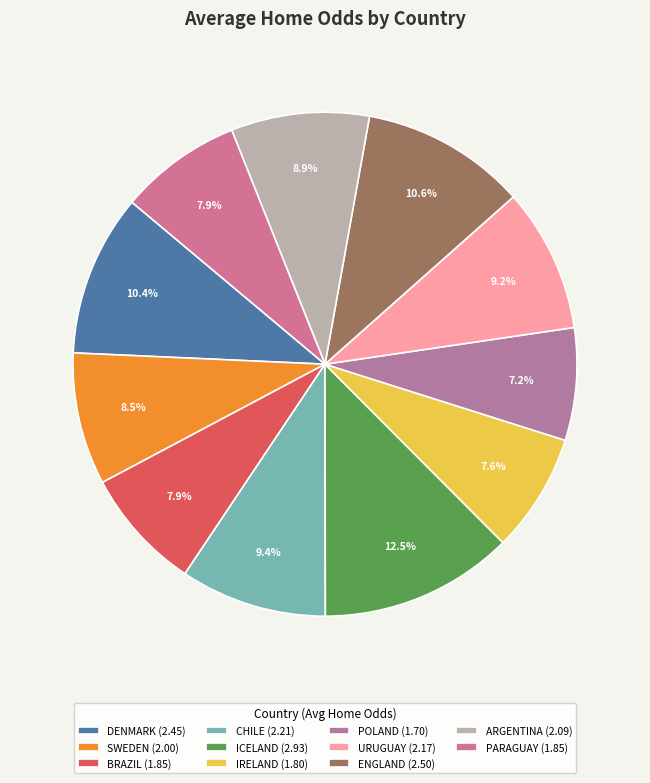

To the nearest percent, what portion does ENGLAND represent?

11%